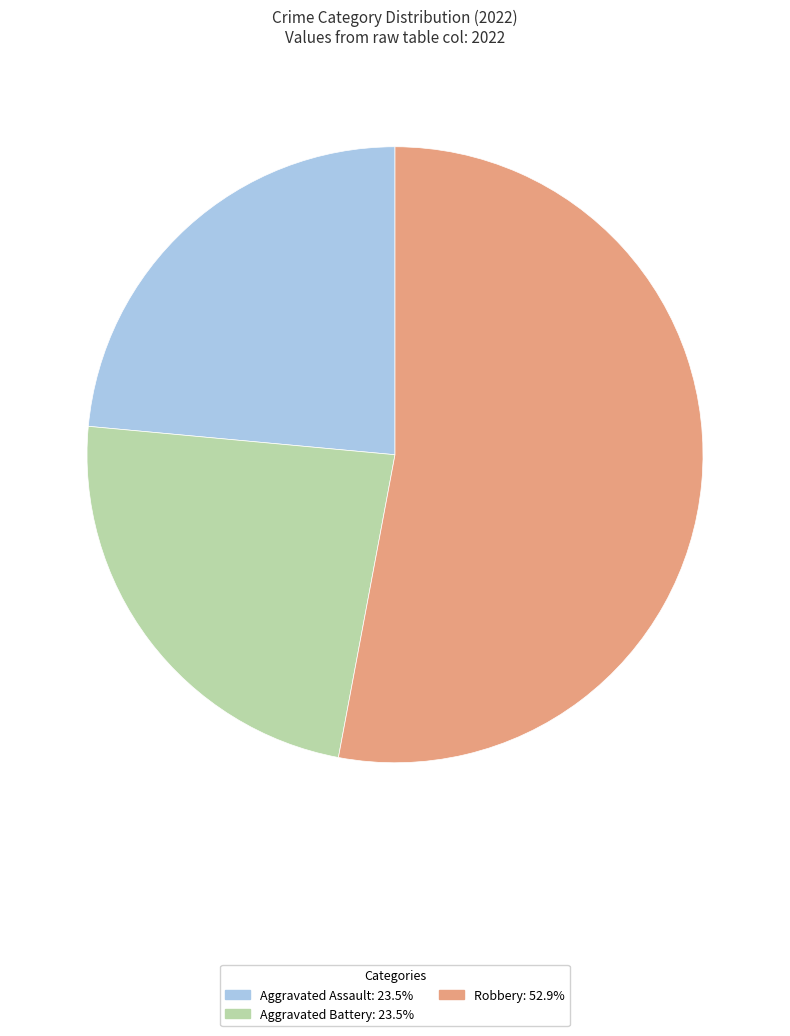

Does any single category account for the majority?

Yes